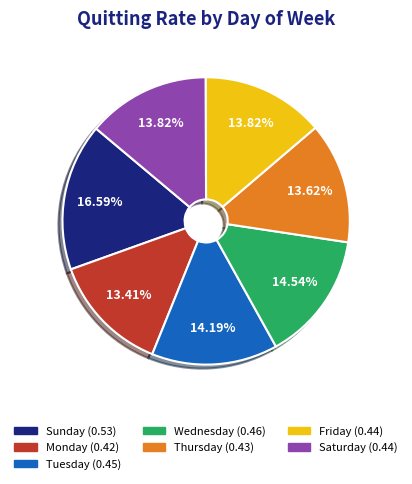

Does Monday represent more than half of the total?

No